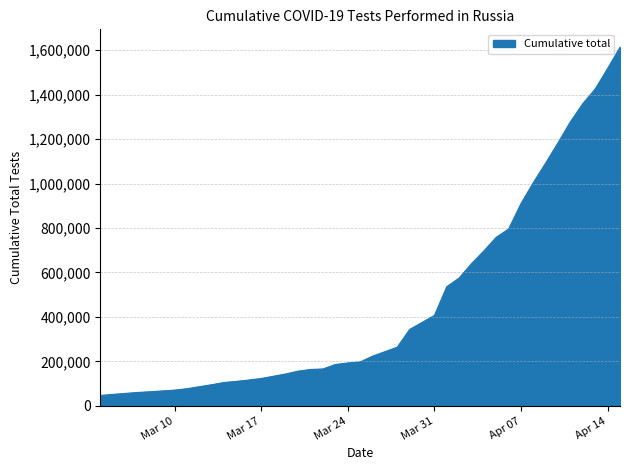

What is the minimum value shown in the chart?

46414